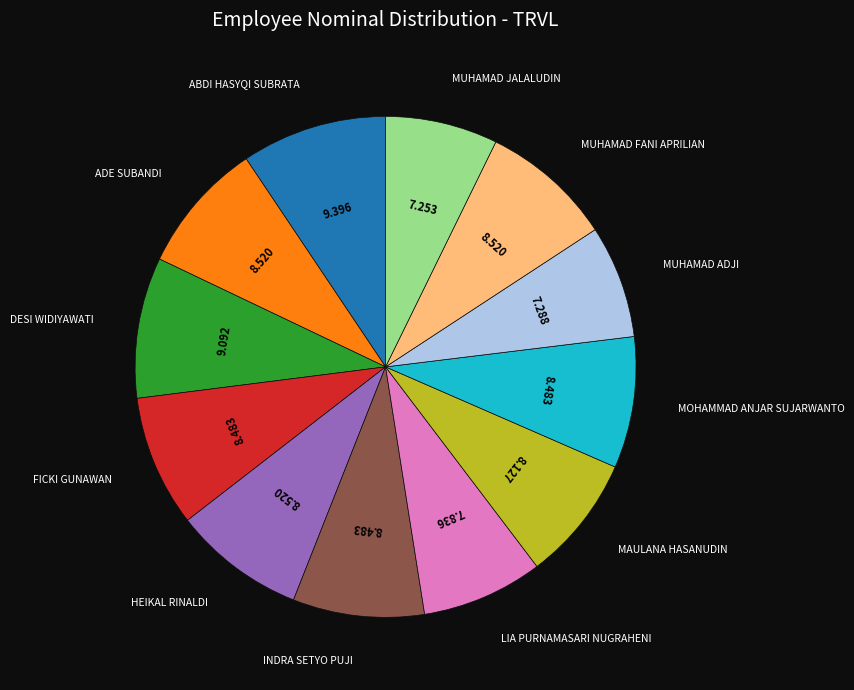

Is there a majority slice in this chart?

No